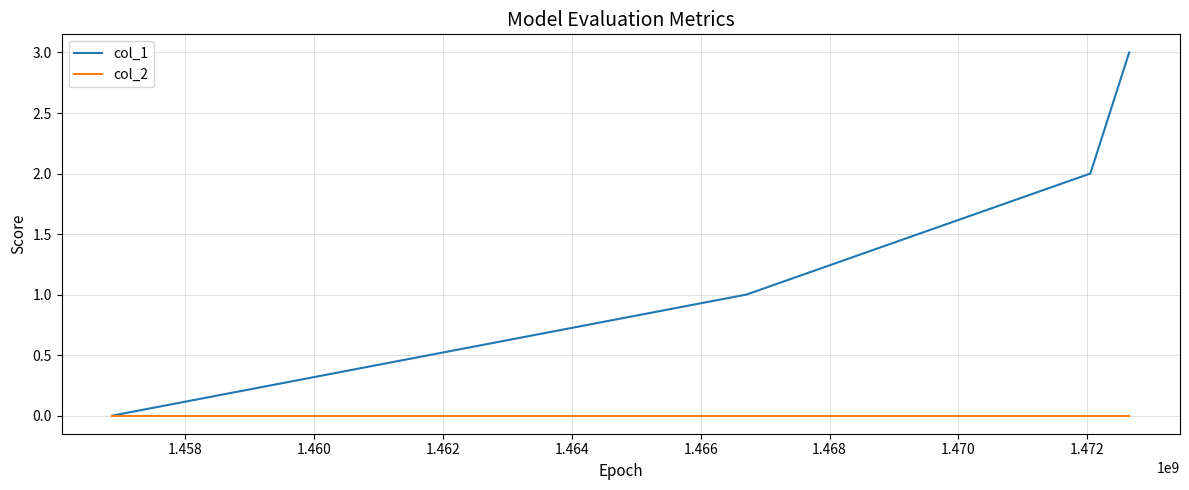

Which series has the widest spread of values?

col_1